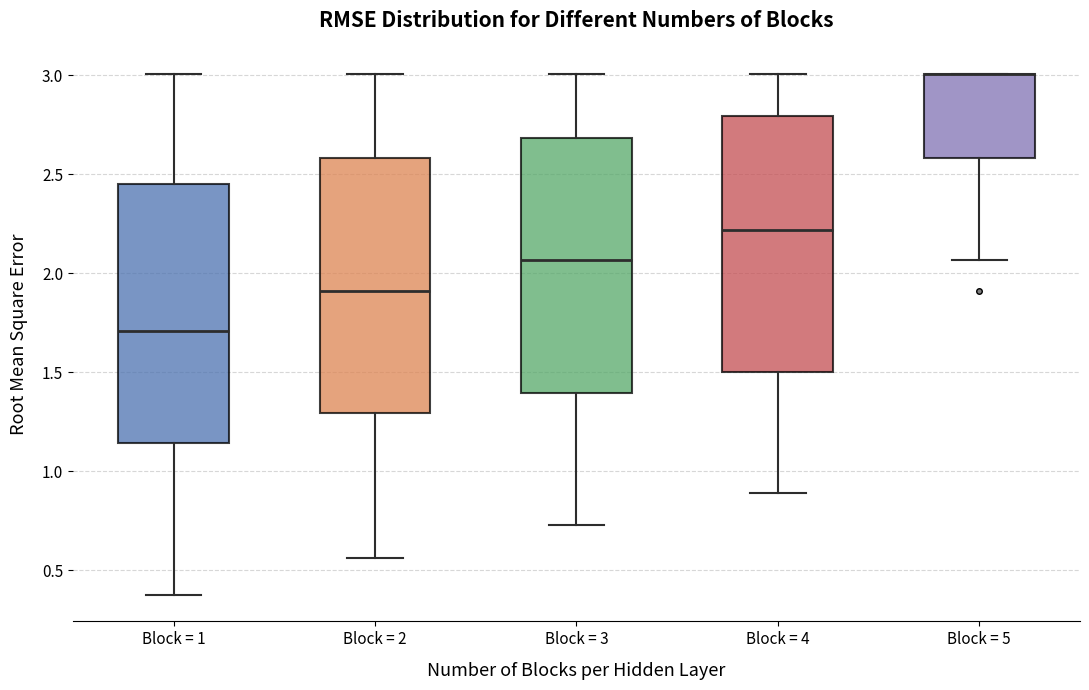

Where is the upper edge of the box for Block = 1 on the y-axis? The values are not printed on the chart, so give them approximately, as read against the axis.

2.45